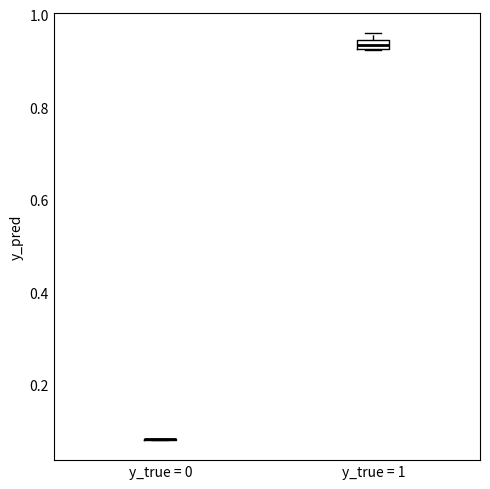

Where is the lower edge of the box for y_true = 1 on the y-axis? The values are not printed on the chart, so give them approximately, as read against the axis.

0.92